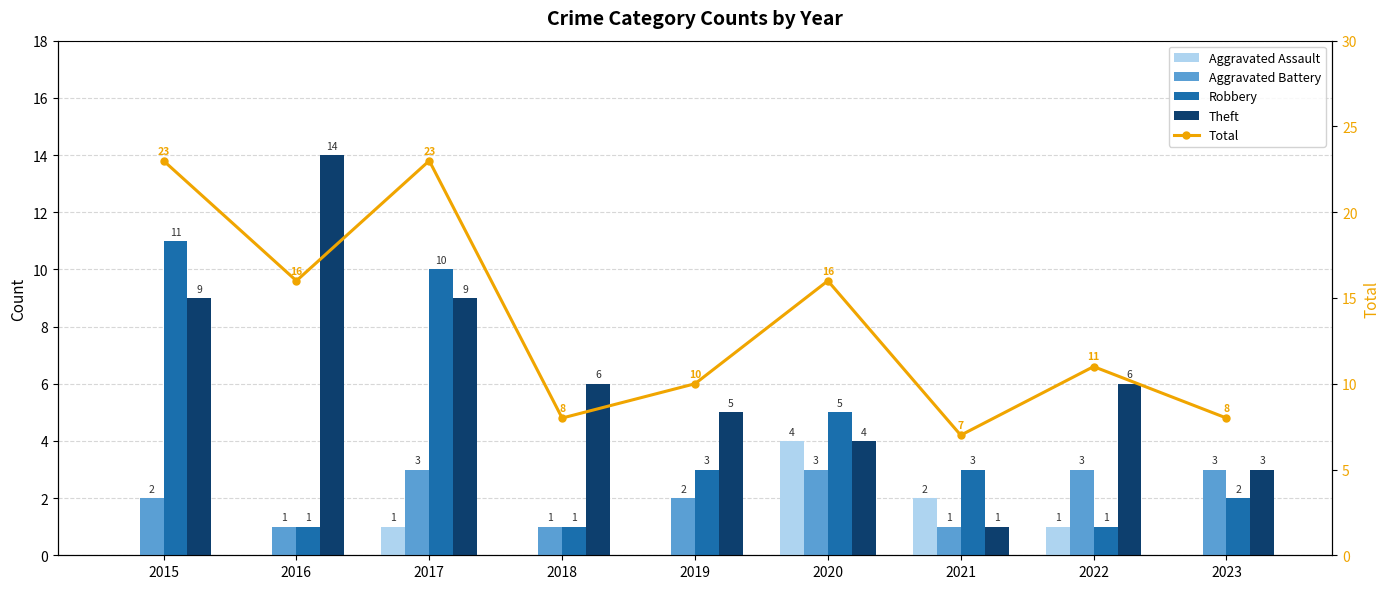

At which label does Aggravated Assault reach its minimum?

2015